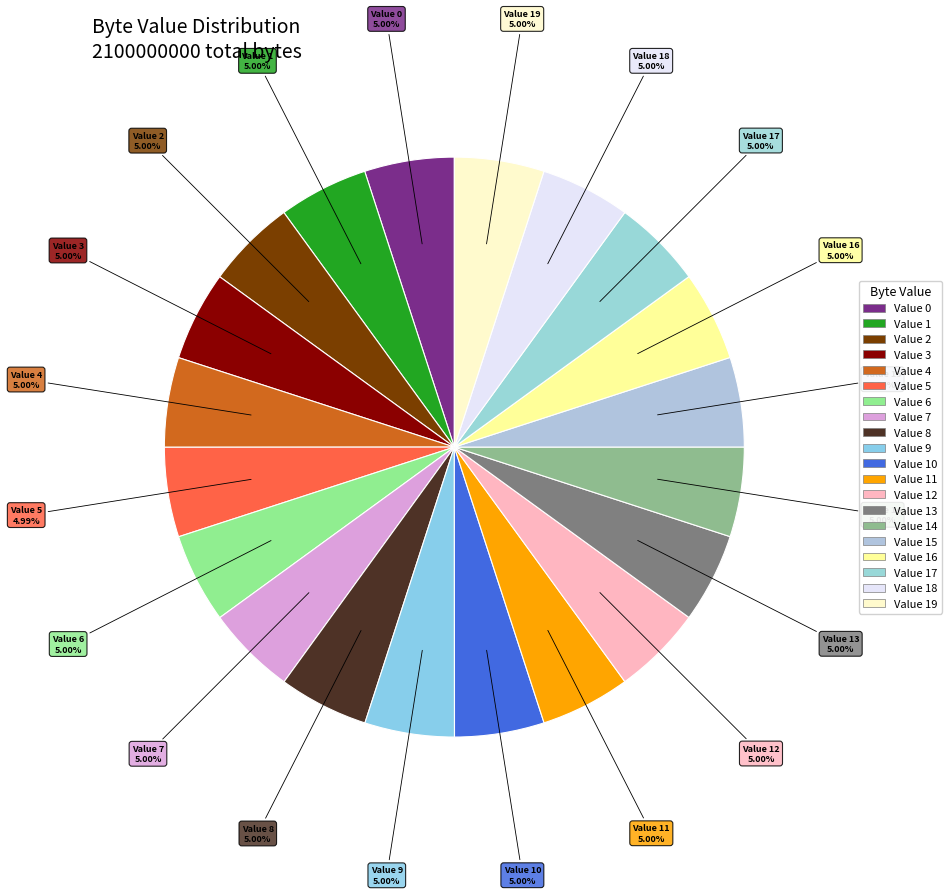

How many segments does this pie chart have?

20